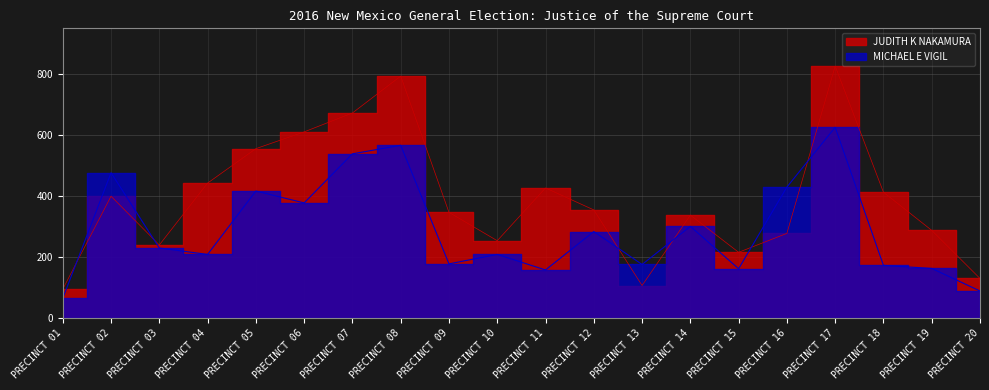

What is the average value of the MICHAEL E VIGIL series?

290